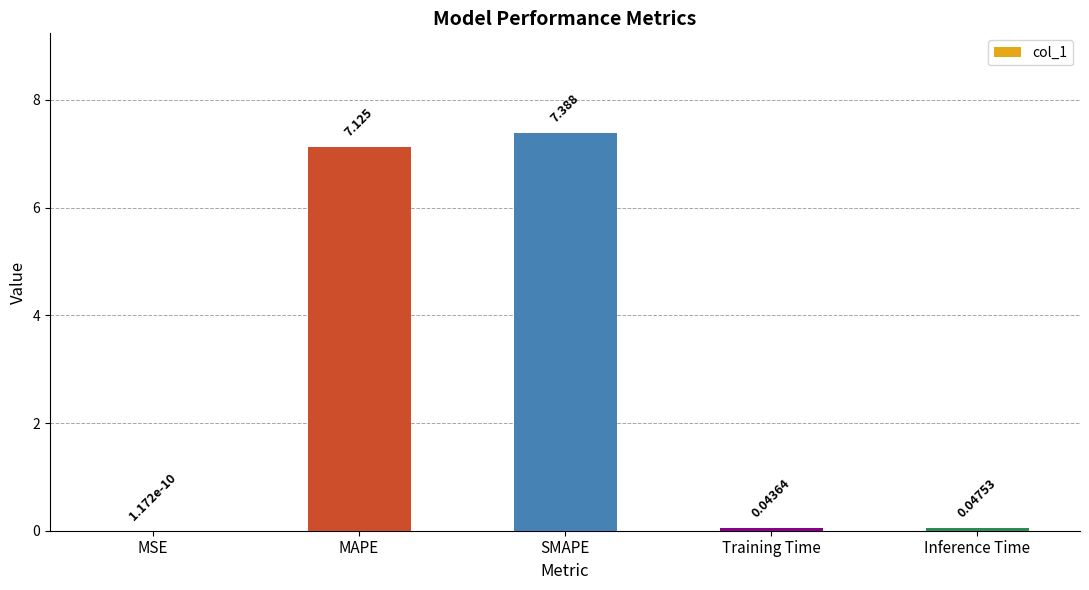

Where is the data nearest to the value 3?

Inference Time